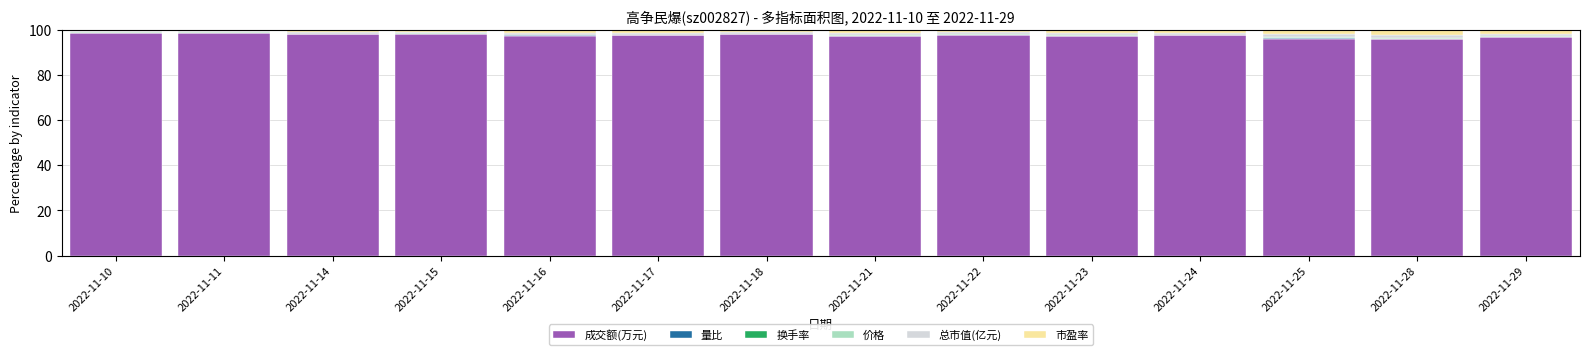

What is the highest value of the 成交额(万元) series?

98.7